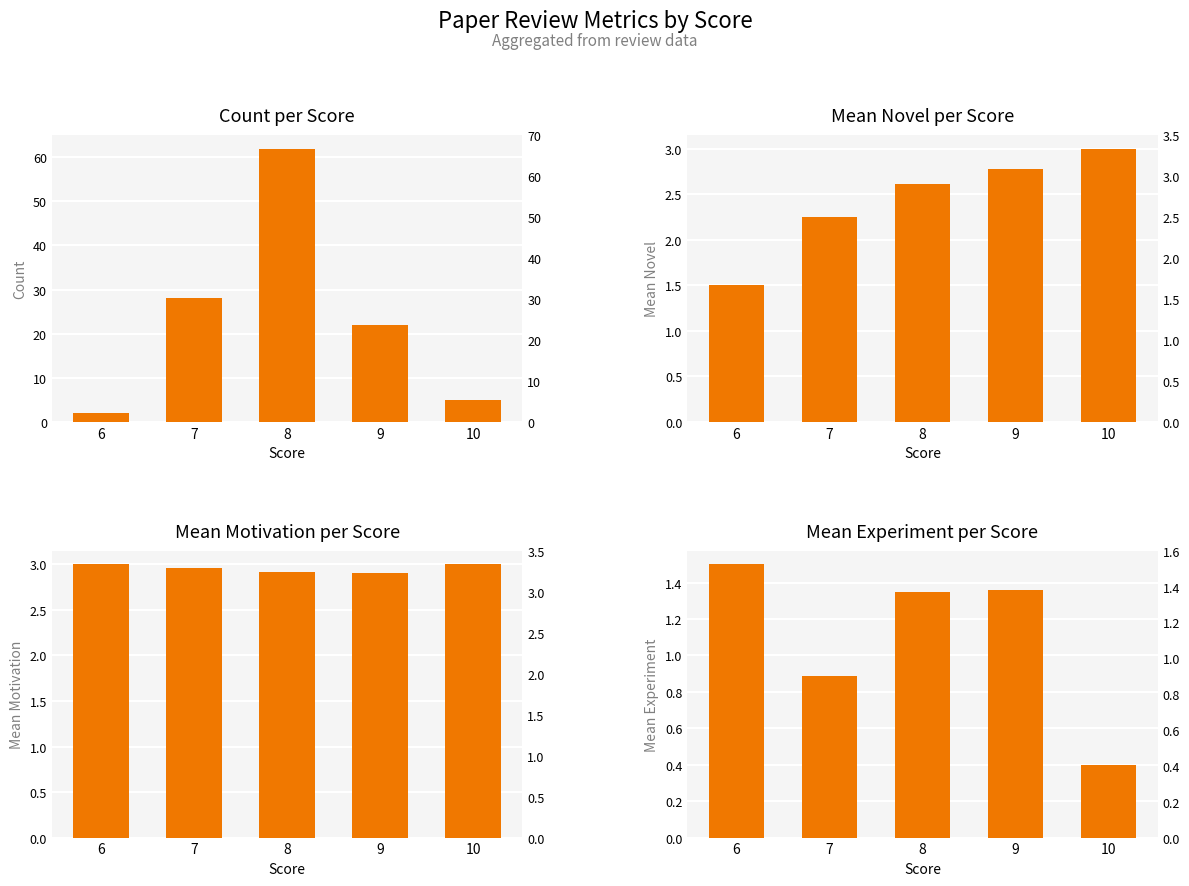

At which category is the sum across all series the highest?

8